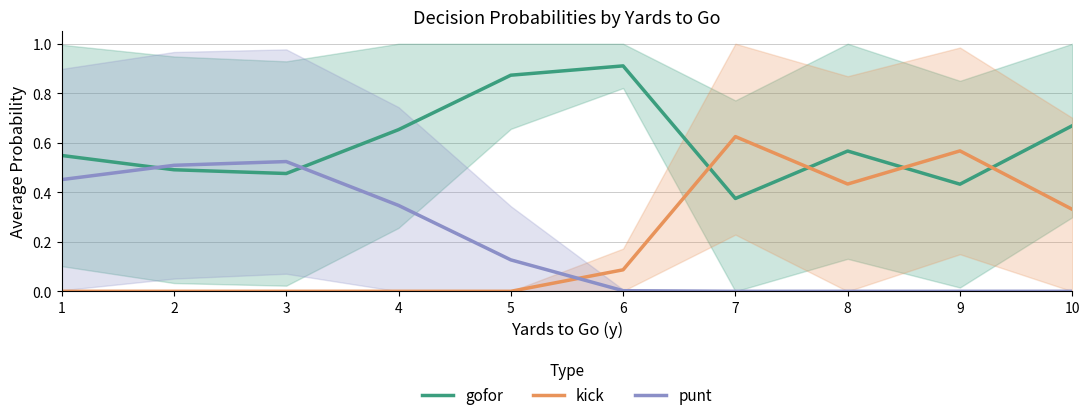

What is the difference between the kick values at 6 and 1?

0.1